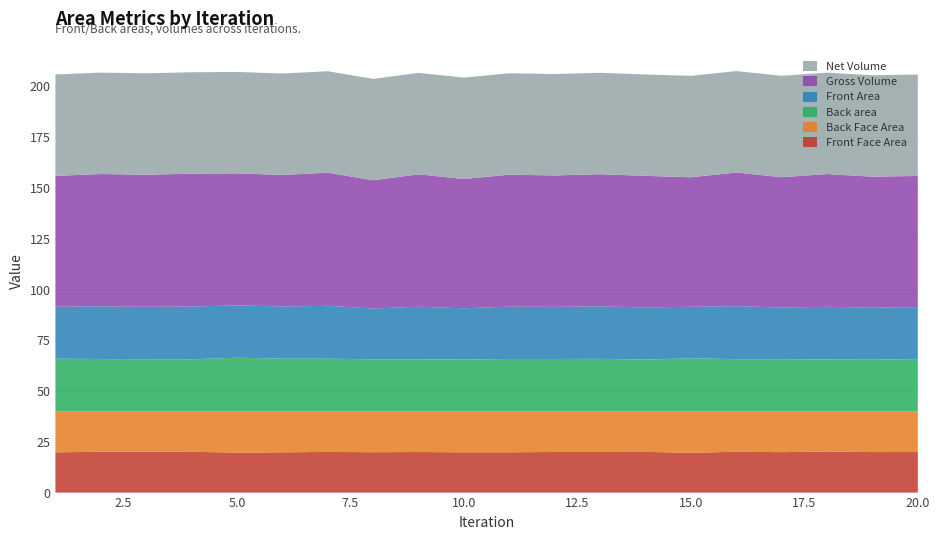

Reading left to right, extract all data points from this chart.

Front Face Area: 19.8	20.1	20.1	20.1	19.7	19.8	20.0	19.9	20.0	19.8	19.8	20.0	20.0	20.0	19.6	20.1	19.9	20.2	20.0	20.0
Back Face Area: 20.1	19.8	19.8	19.8	20.2	20.1	19.9	20.0	19.9	20.1	20.1	19.9	19.9	19.9	20.3	19.8	20.0	19.7	19.9	19.9
Back area: 26.1	25.9	25.8	25.7	26.5	26.1	26.1	25.7	25.7	25.6	25.9	25.9	26.0	25.6	26.3	25.8	25.8	25.6	25.6	25.8
Front Area: 25.6	25.9	25.8	26.0	25.8	25.7	26.0	25.0	25.9	25.3	25.8	25.7	25.8	25.7	25.3	26.1	25.5	26.0	25.6	25.6
Gross Volume: 64.4	65.2	65.0	65.4	65.0	64.8	65.6	63.1	65.2	63.7	65.0	64.7	65.1	64.8	63.8	65.8	64.1	65.4	64.5	64.6
Net Volume: 49.9	49.9	49.9	49.9	49.9	49.9	49.9	49.9	49.9	49.9	49.9	49.9	49.9	49.9	49.9	49.9	49.9	49.9	49.9	49.9